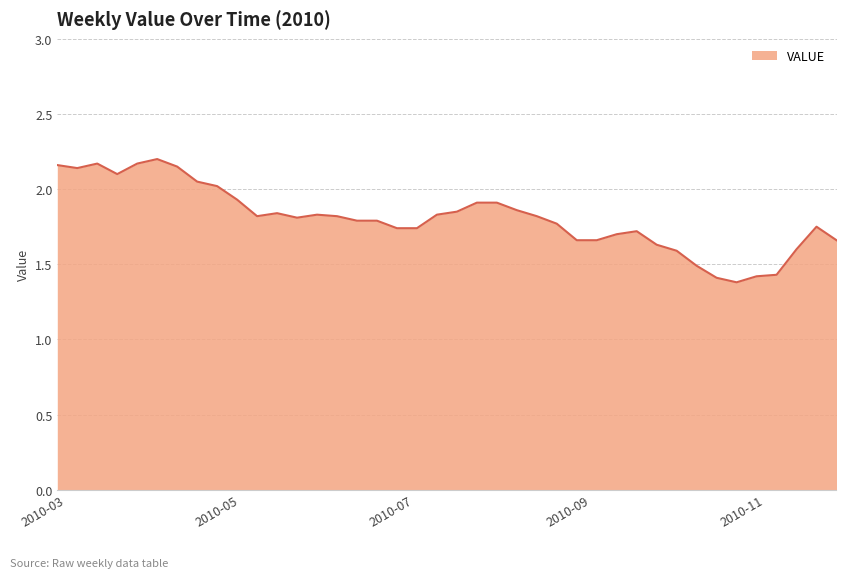

What is the difference between the maximum and minimum values?

0.8